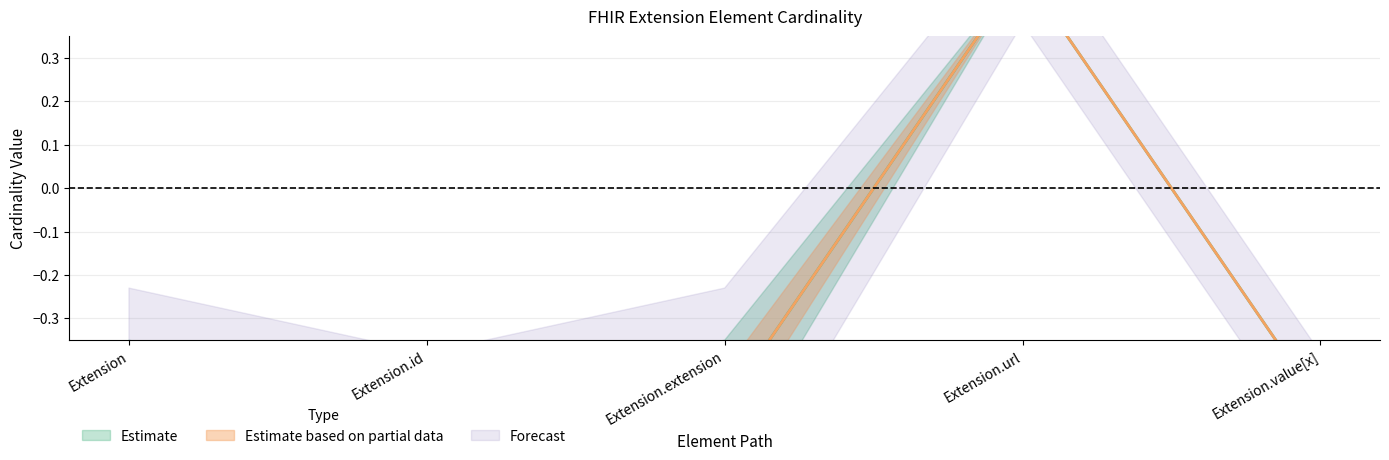

How many values in Base Min are above zero?

1